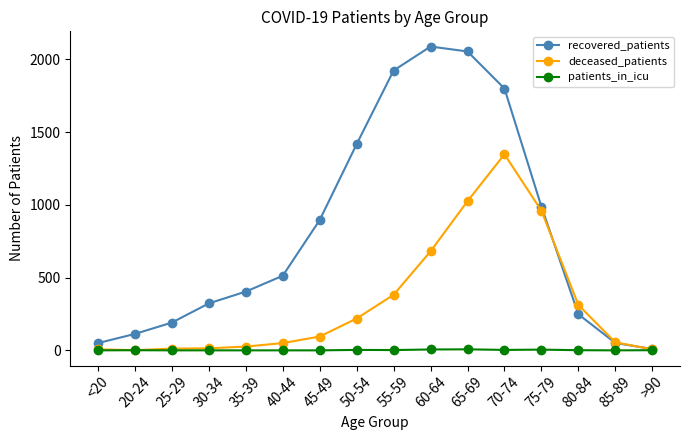

What is the label of the 3rd point from the left?

25-29